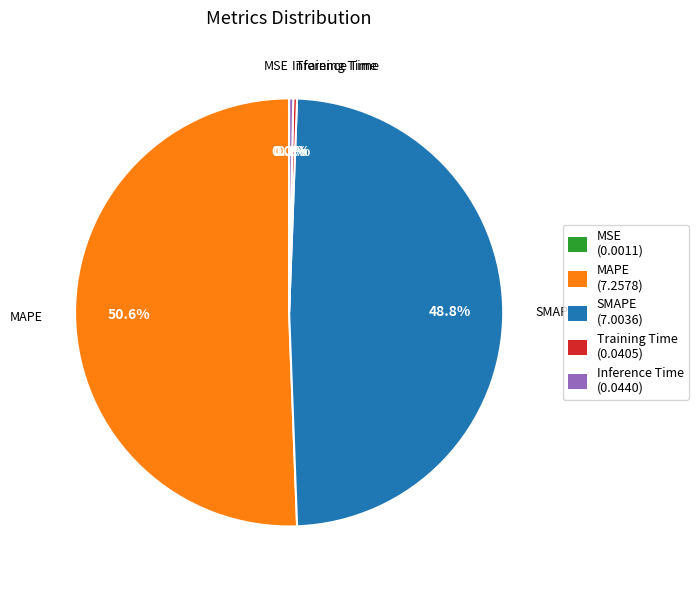

What is the largest slice in the pie chart?

MAPE